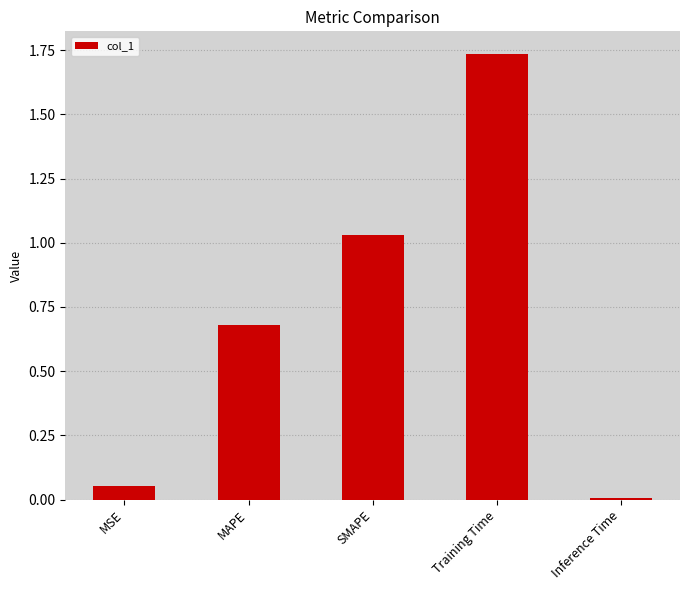

What position from the right is Training Time?

2